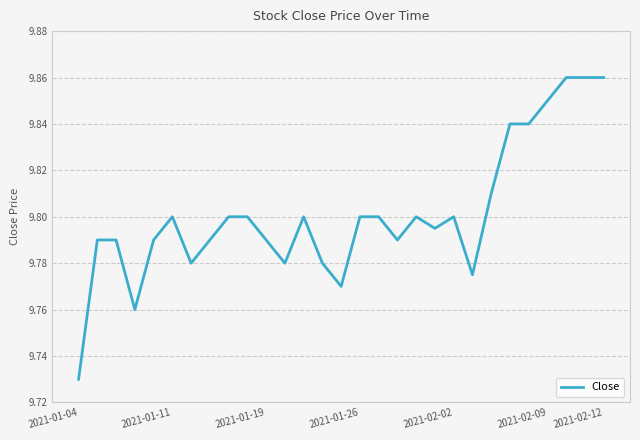

What is the minimum value shown in the chart?

9.7